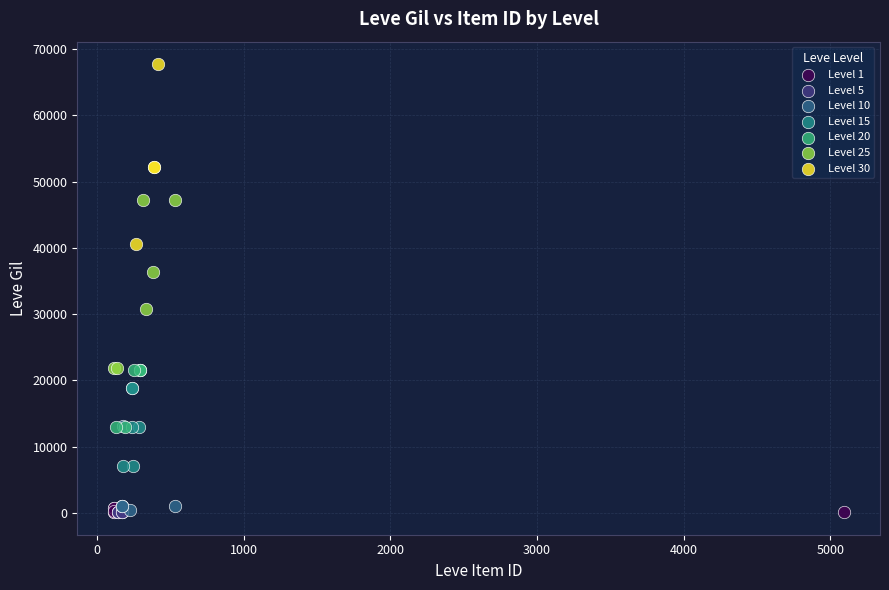

Which series has the largest Y range (max minus min)?

Level 30